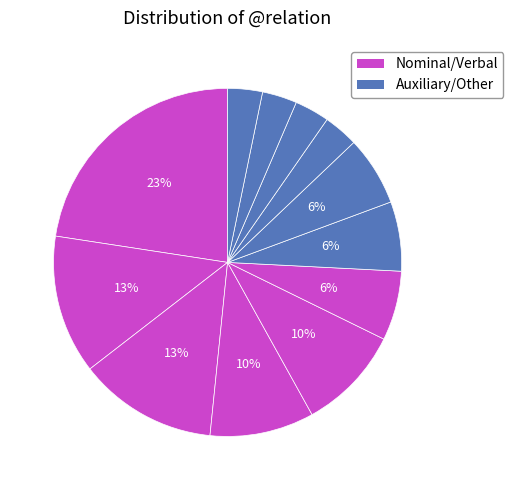

Count the number of slices in the pie.

12